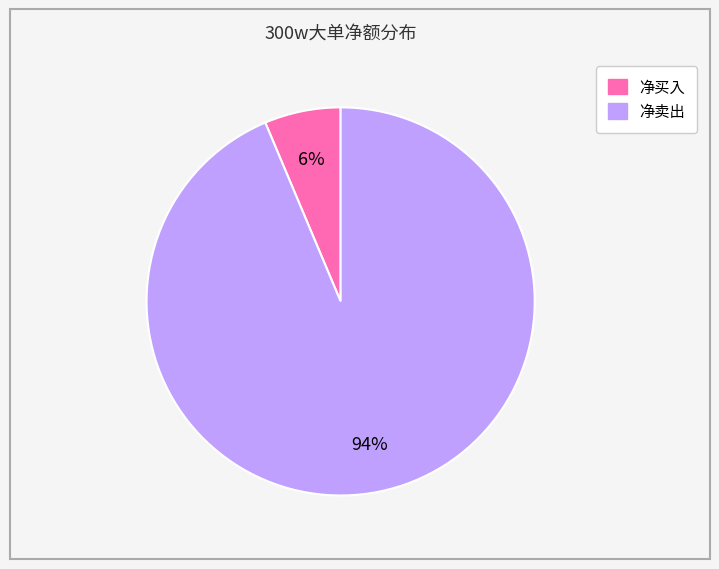

Is there a majority slice in this chart?

Yes